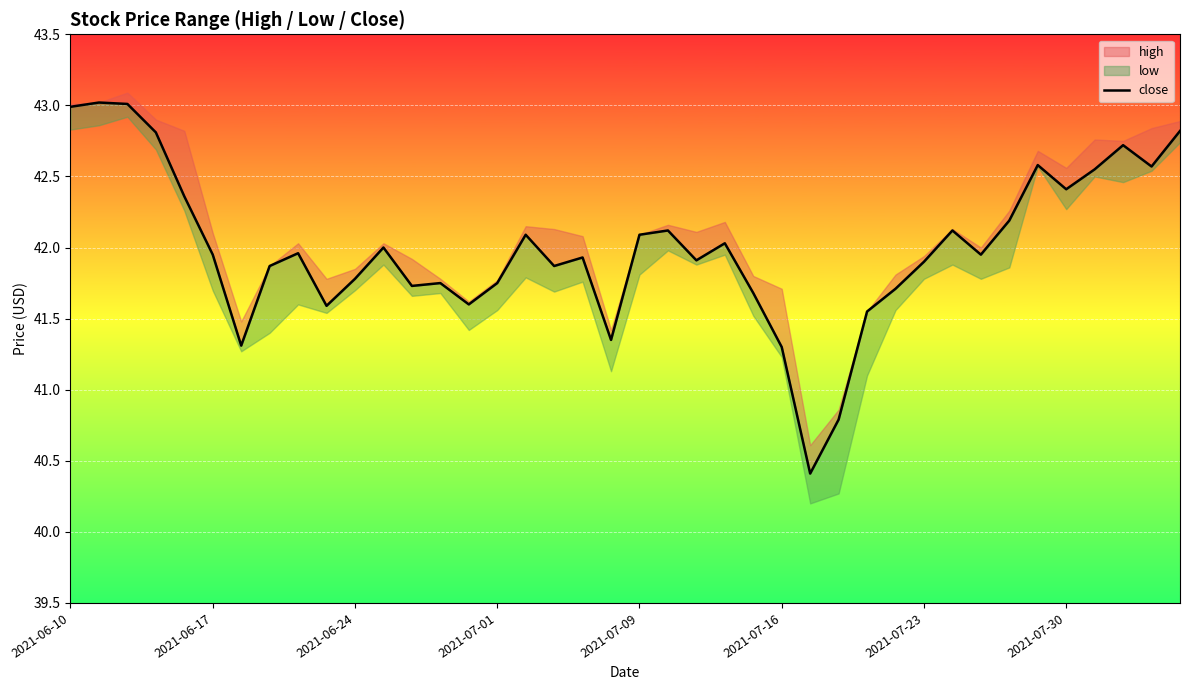

What value does the data have at 16?

42.1